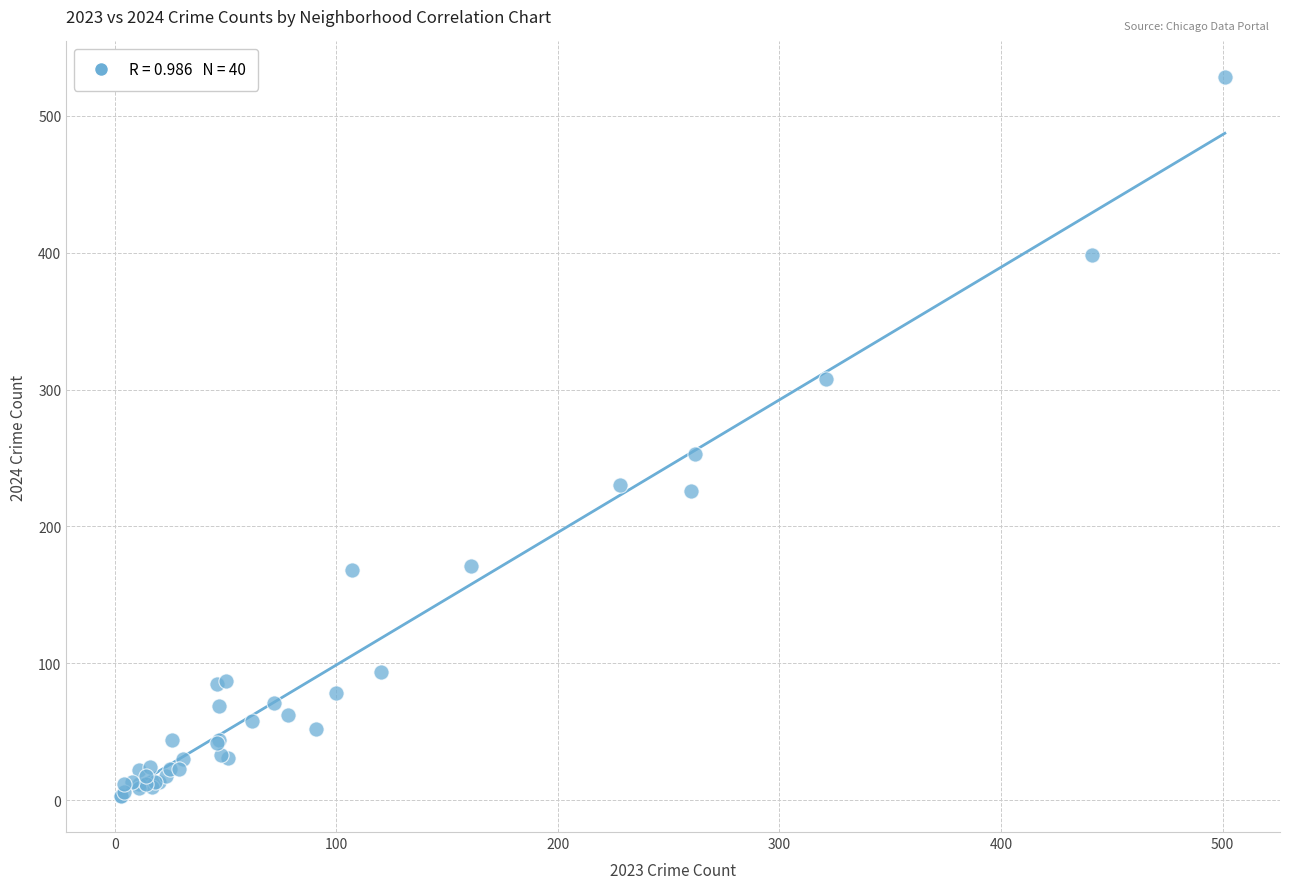

What Y value in the scatter plot is closest to 265?

253